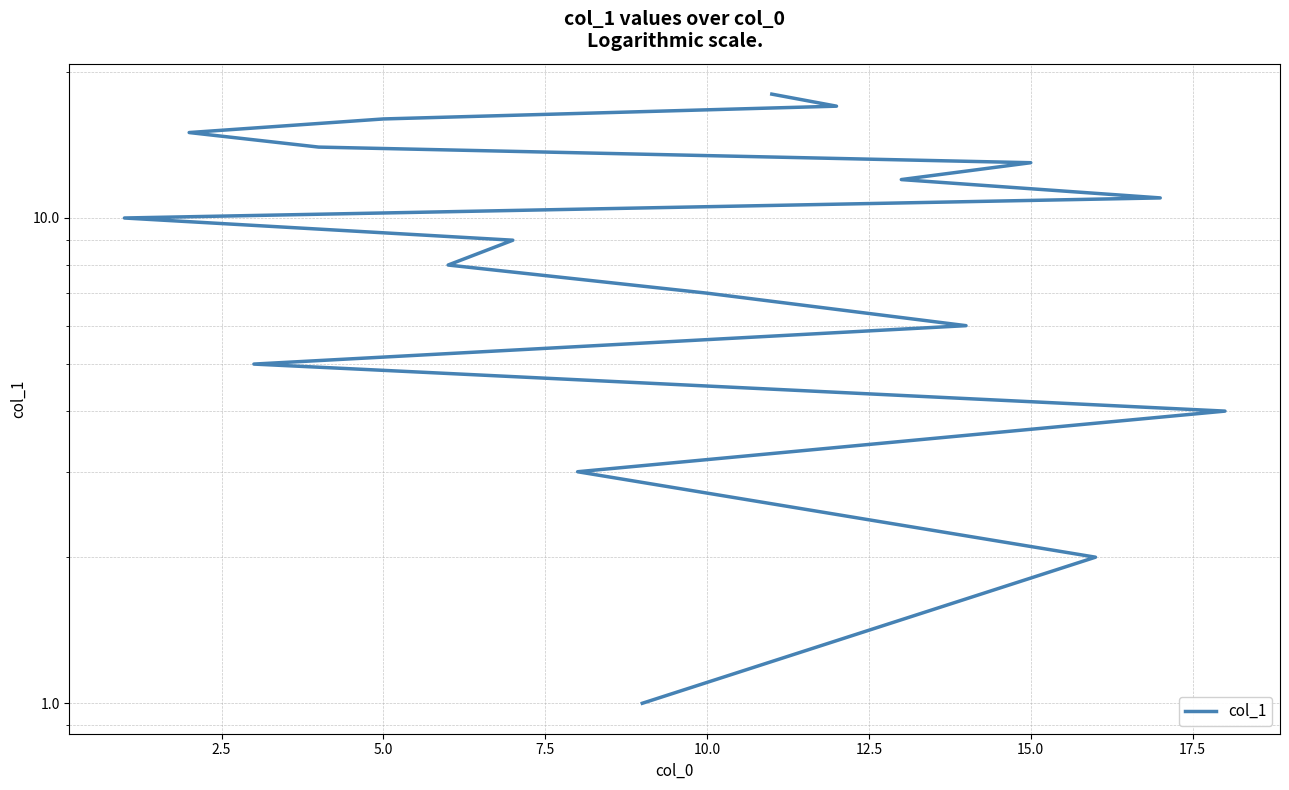

The value at 17.5 is 5. True or false?

False